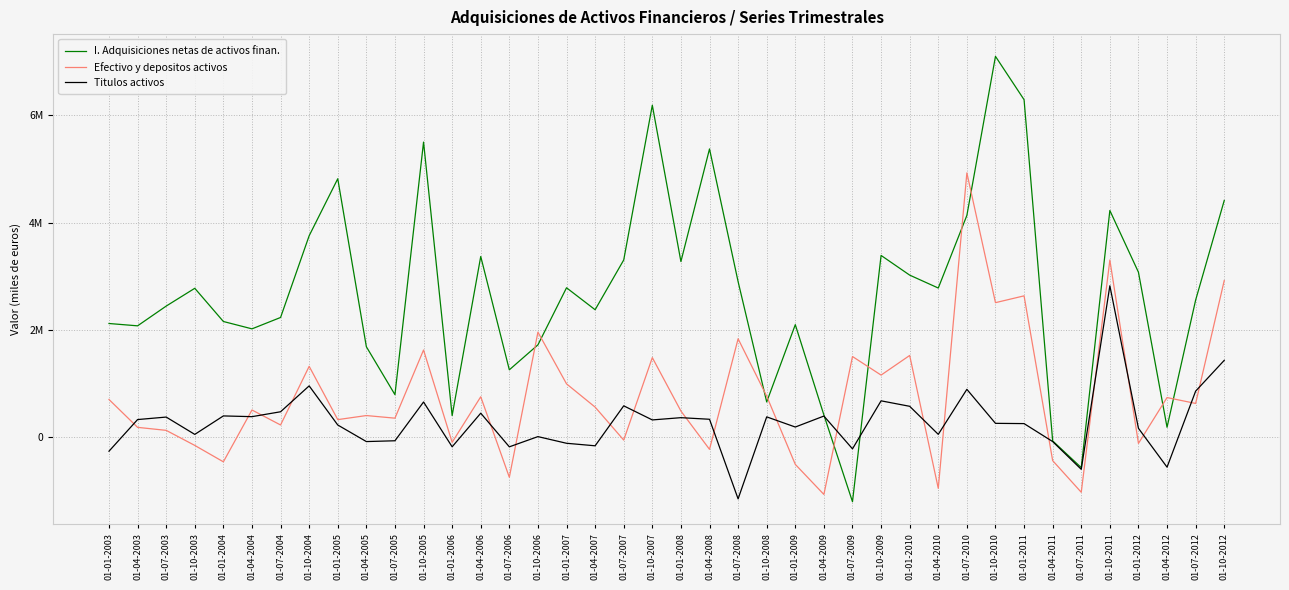

What is the difference between the Efectivo y depositos activos values at 01-01-2004 and 01-01-2005?

786784